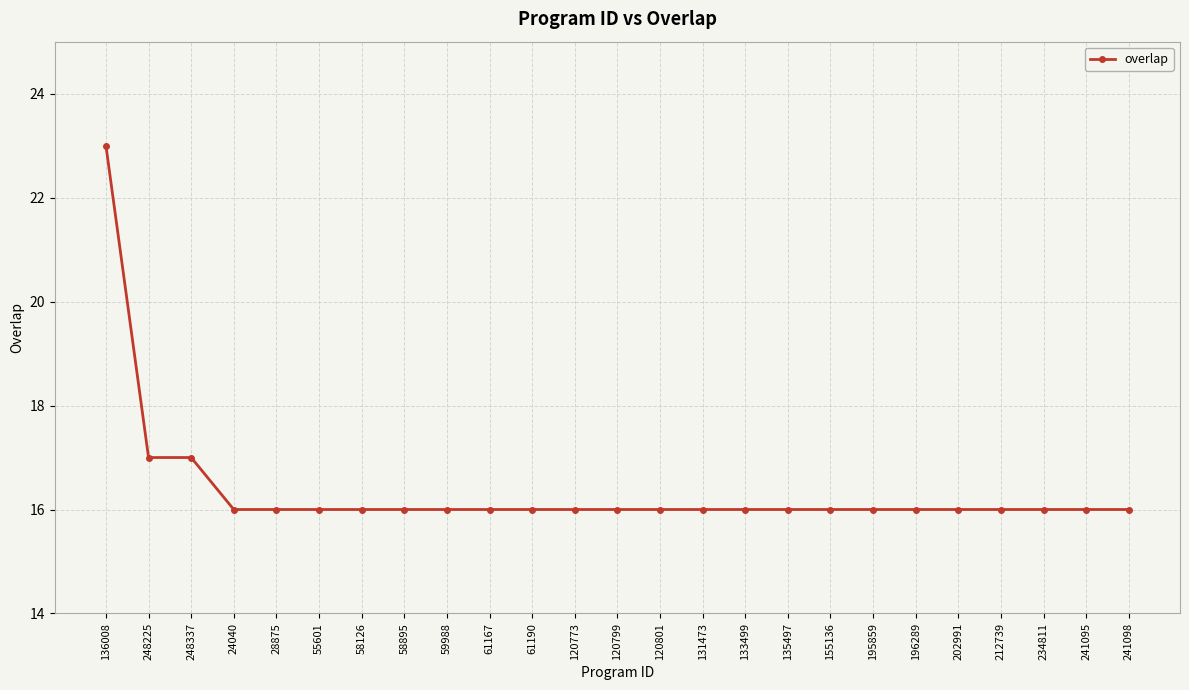

What is the label of the 22nd point from the left?

212739